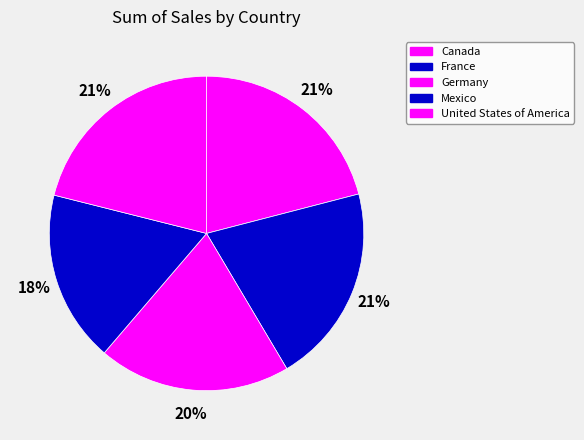

To the nearest percent, what portion does France represent?

21%